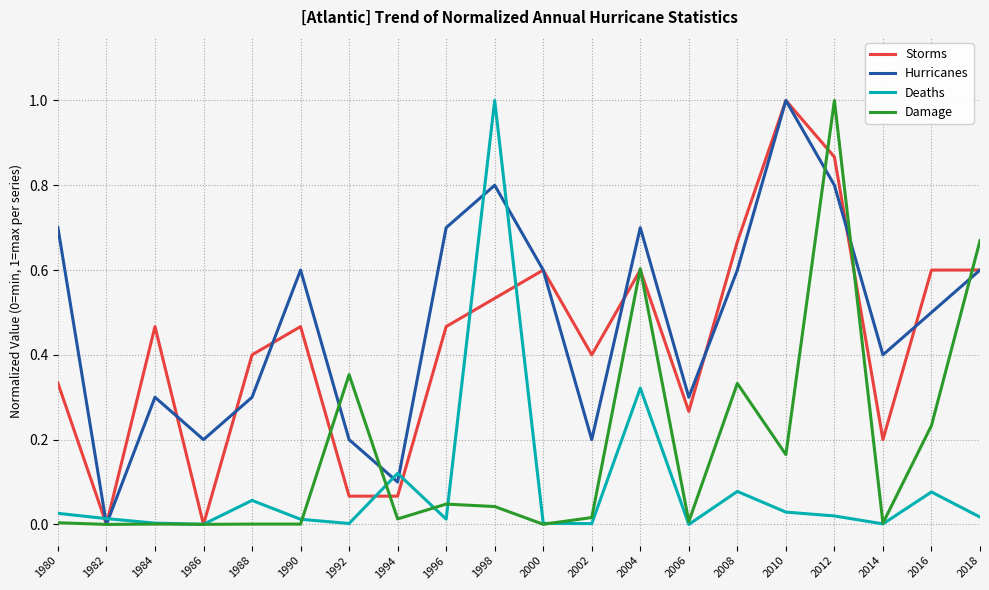

Between 2008 and 2016, which series saw the biggest shift?

Hurricanes